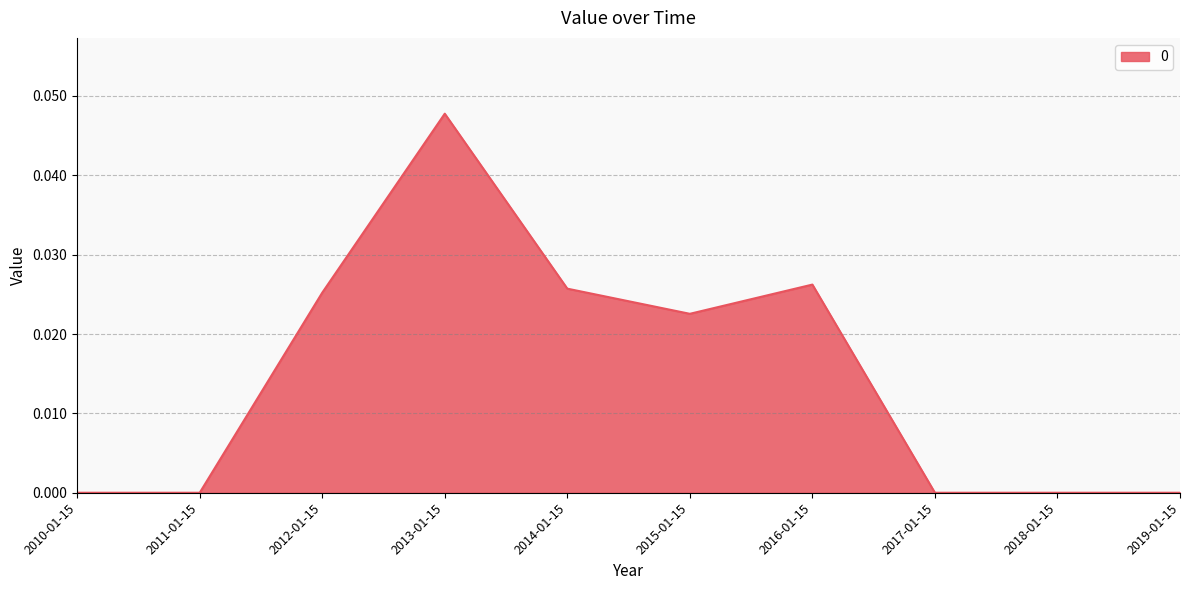

True or false: the data shows 0.0 at 2015-01-15.

True